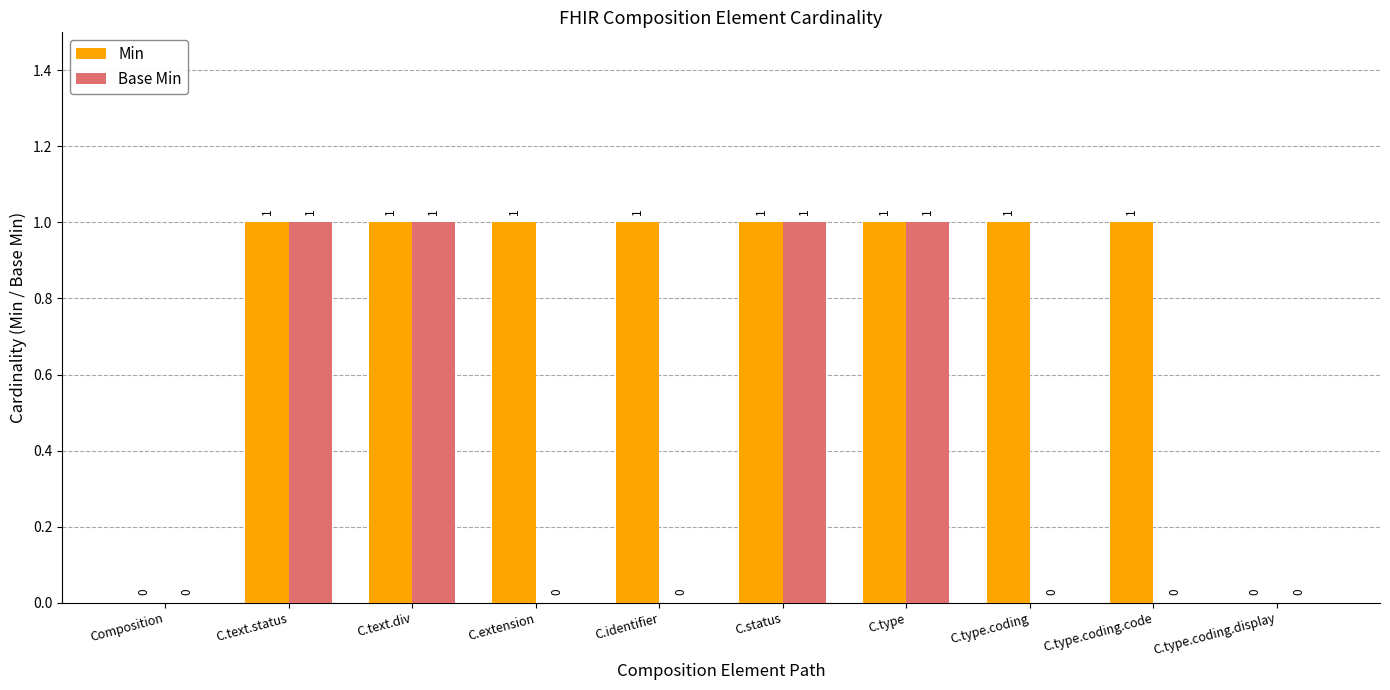

The Base Min series shows -1 at C.identifier. True or false?

False